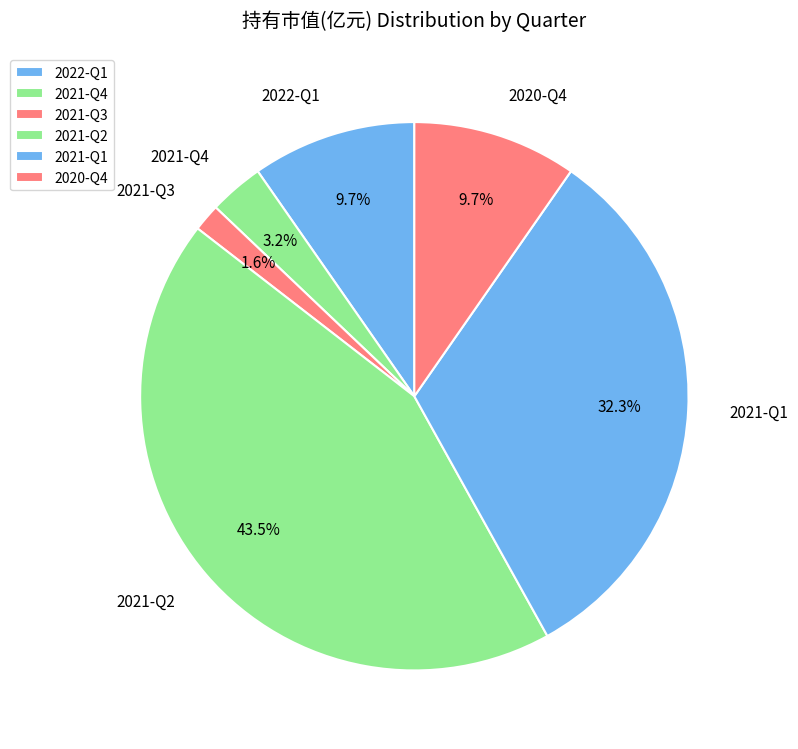

Which category has the smallest portion of the pie?

2021-Q3